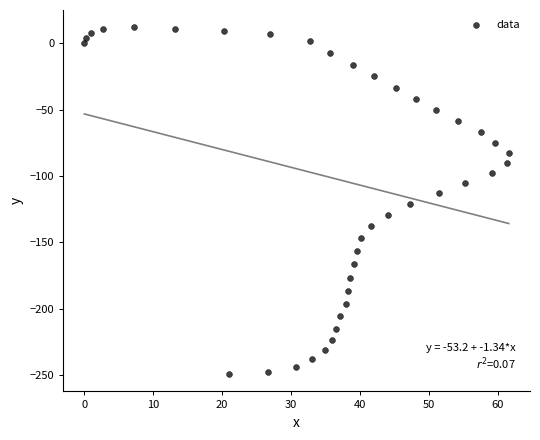

What is the range of X values (max minus min)?

61.6